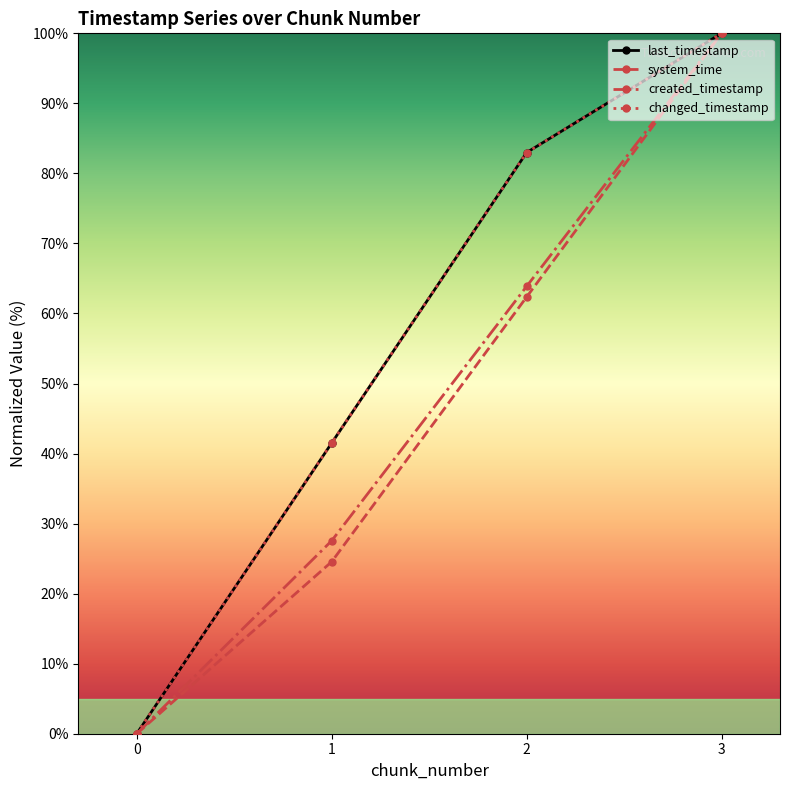

Is this an area chart (filled region under the line)?

No